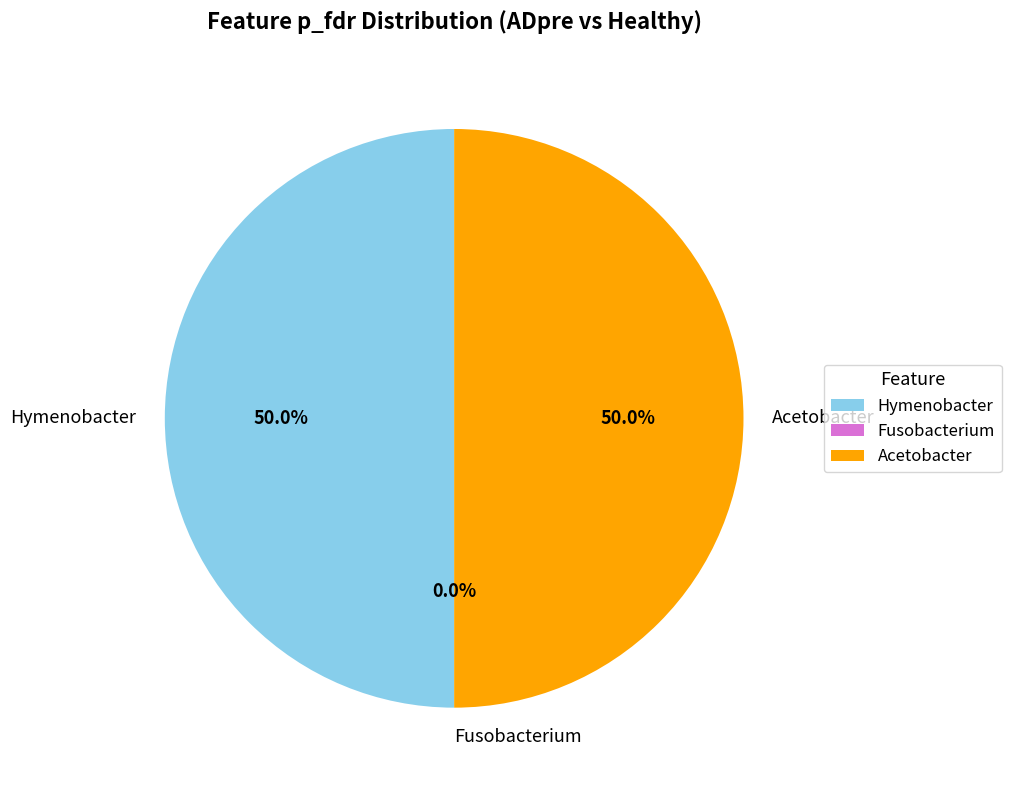

How many segments does this pie chart have?

3